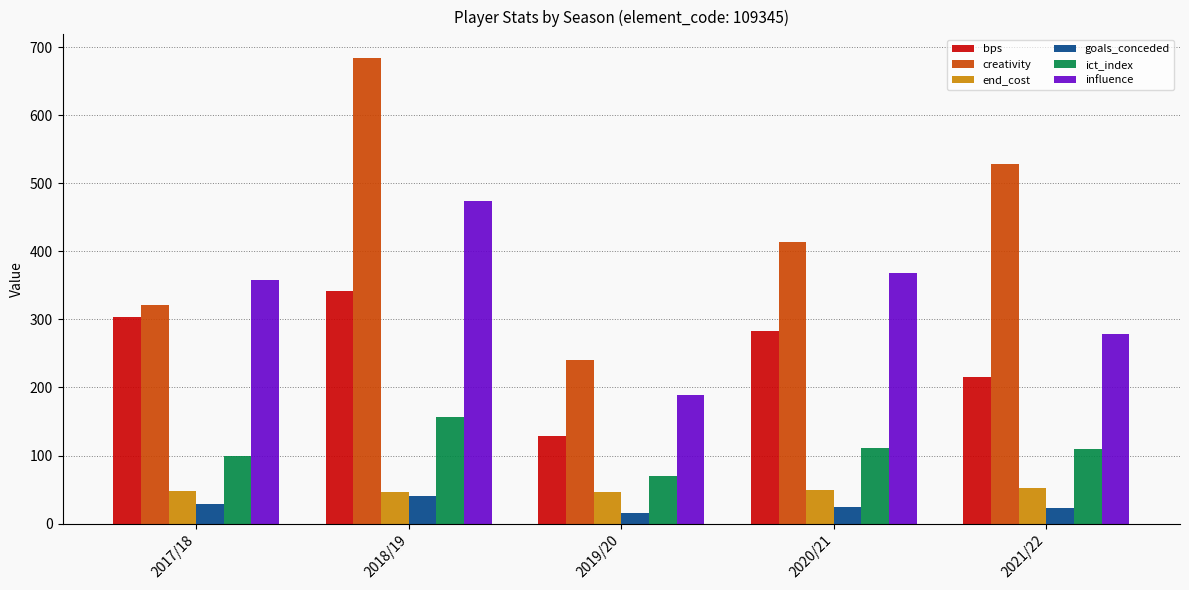

What is the average value of the ict_index series?

109.4